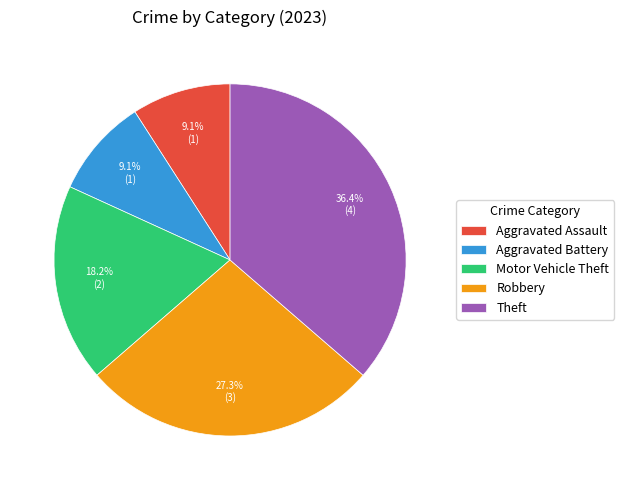

How many slices are in this pie chart?

5